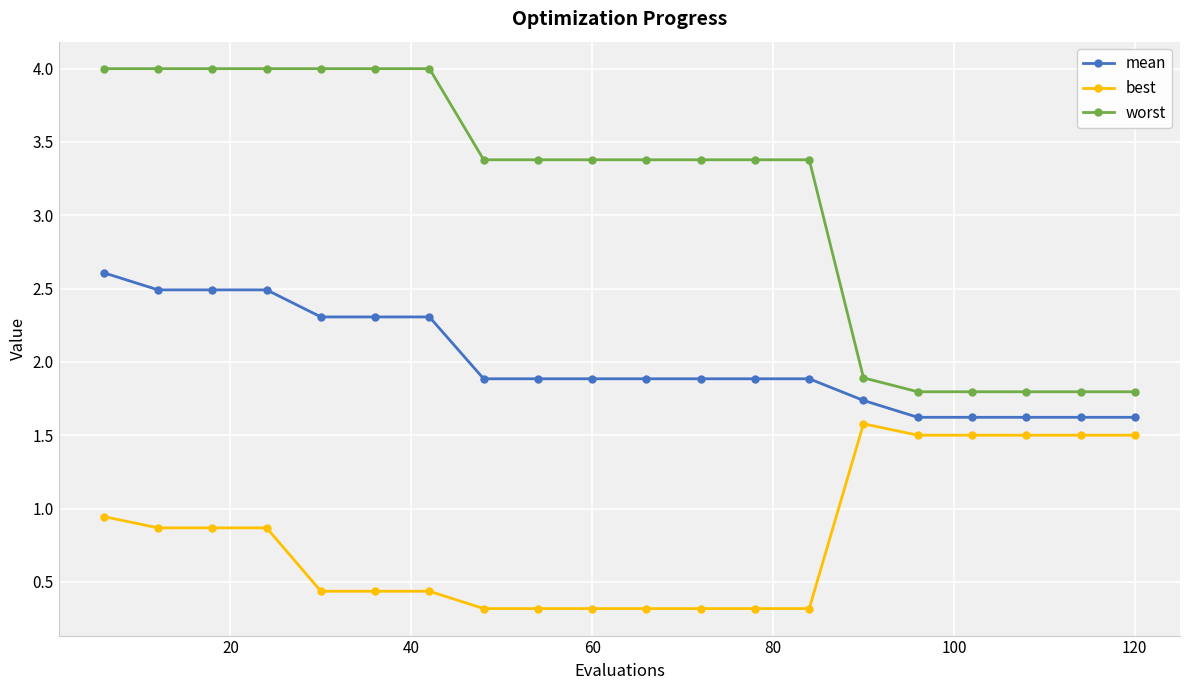

Is this an area chart (filled region under the line)?

No